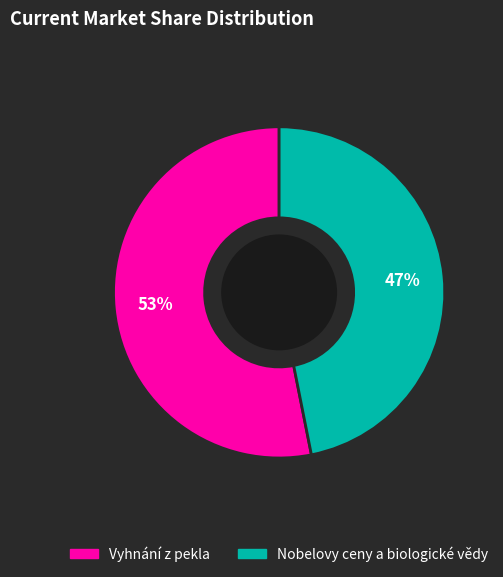

How many slices are in this pie chart?

2